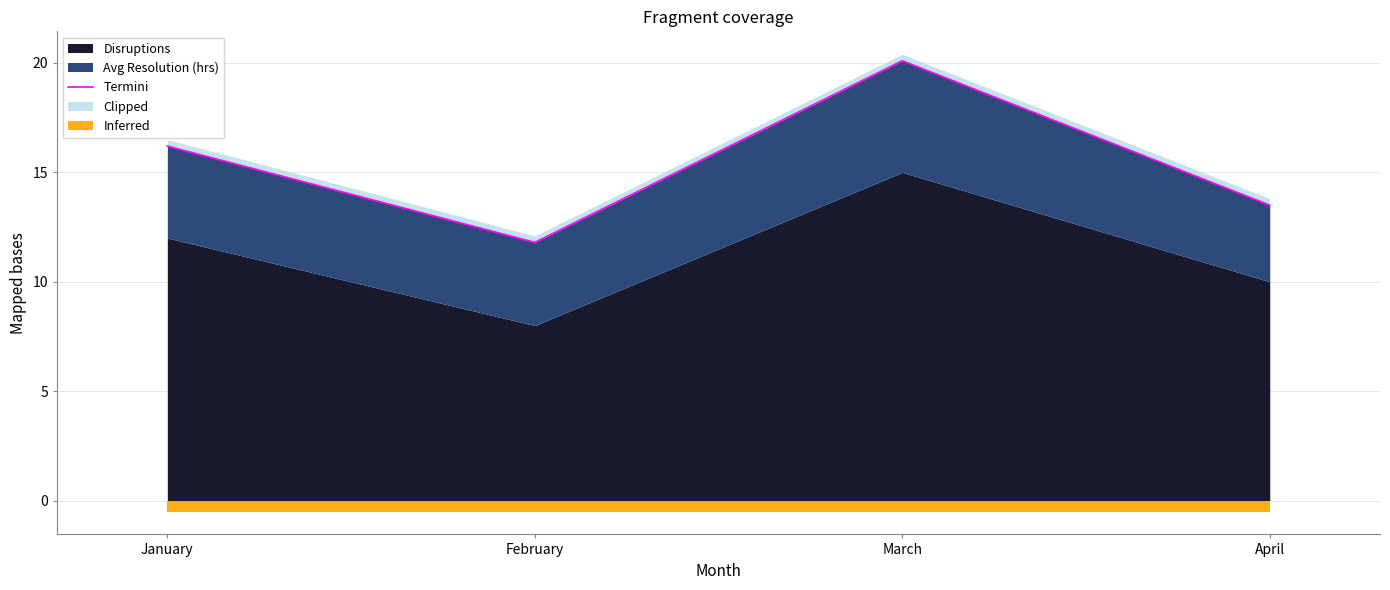

Rank the categories by value from highest to lowest.

March, January, April, February